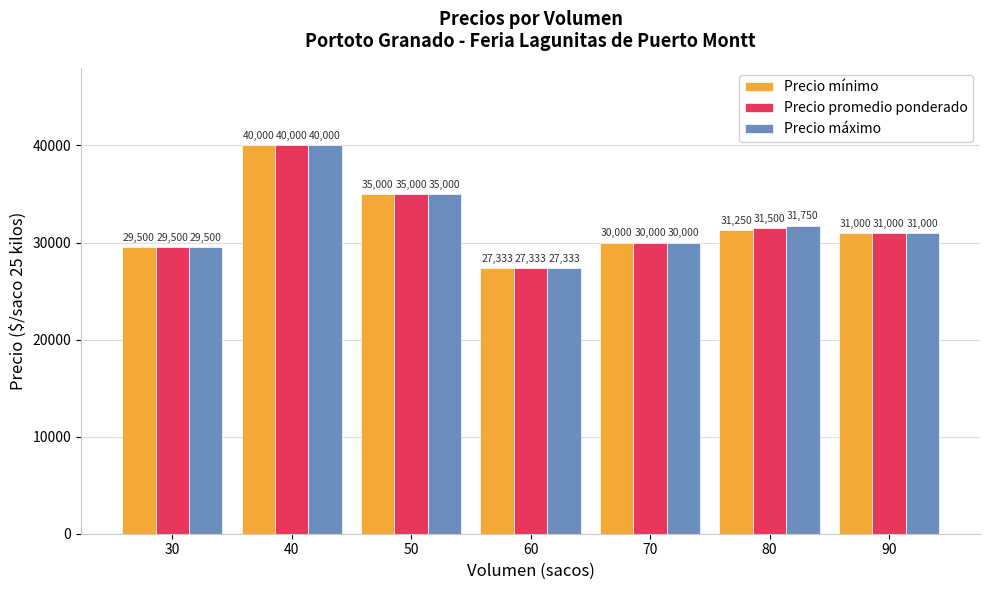

At which label does Precio mínimo reach its peak?

40